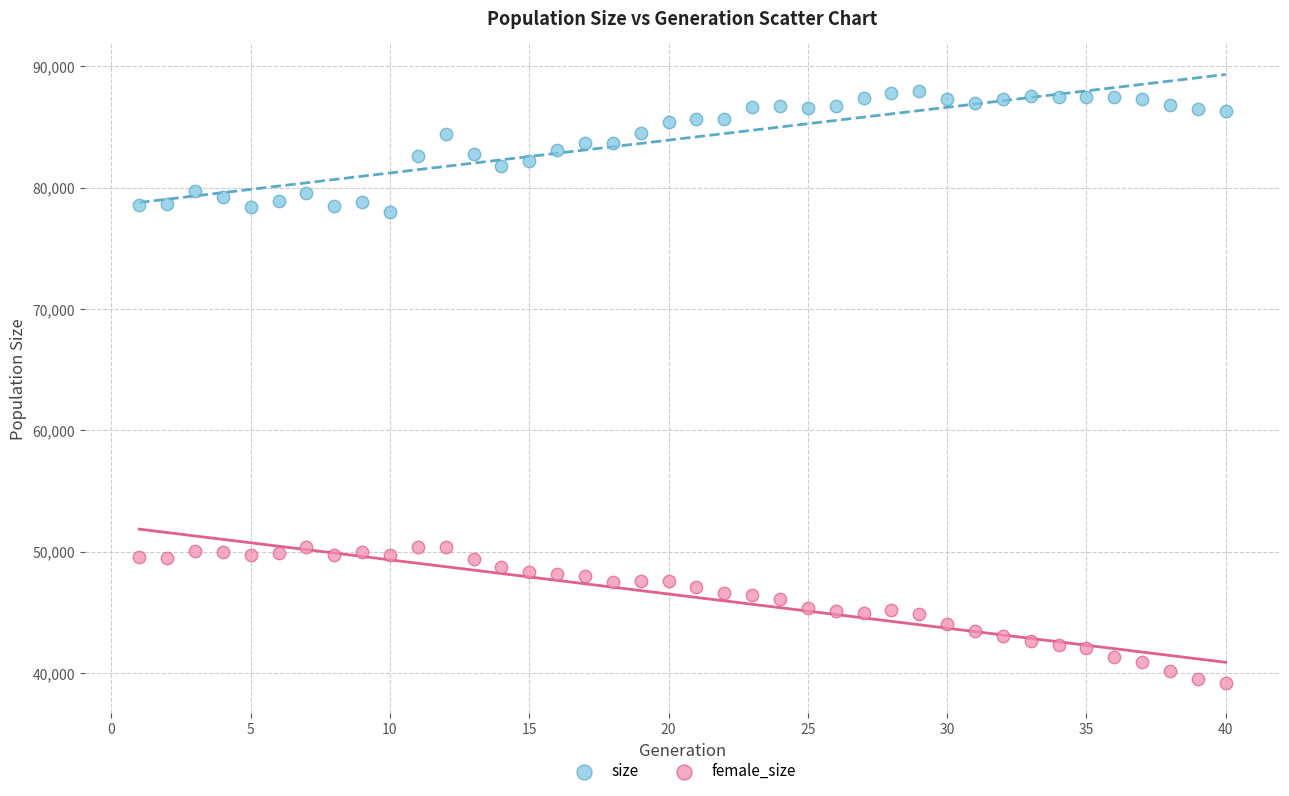

What are all the series names shown in the legend?

size, female_size